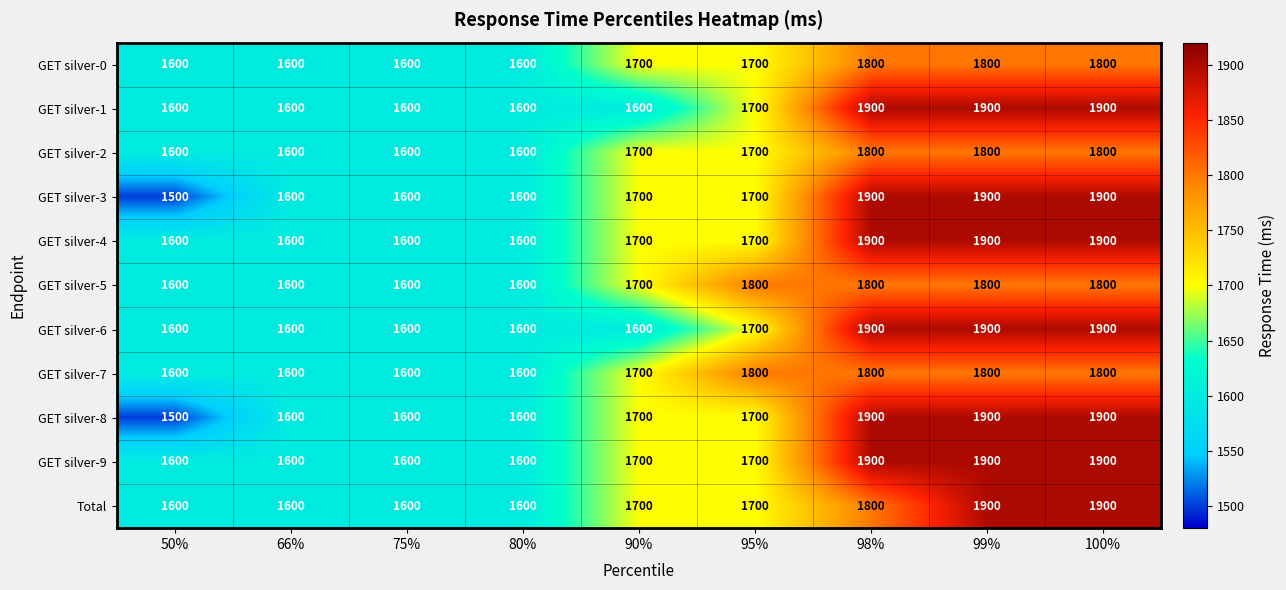

What is the spread (max minus min) of values at 99%?

100